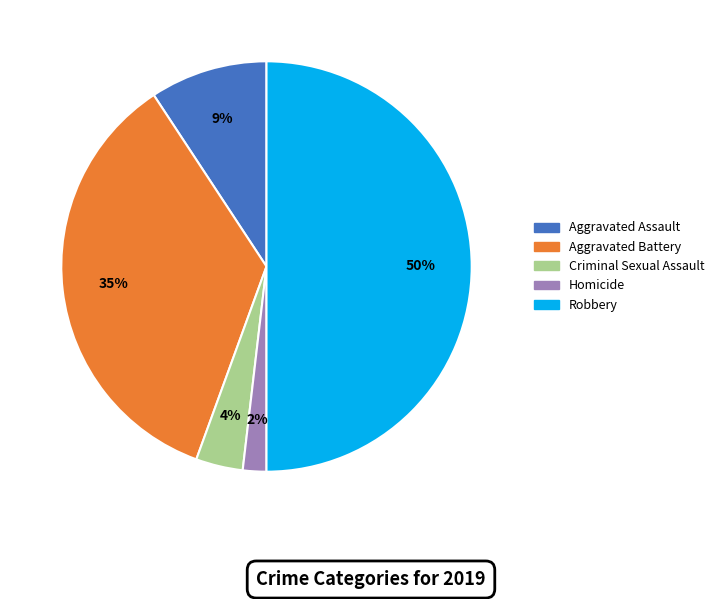

Which slice is the smallest?

Homicide